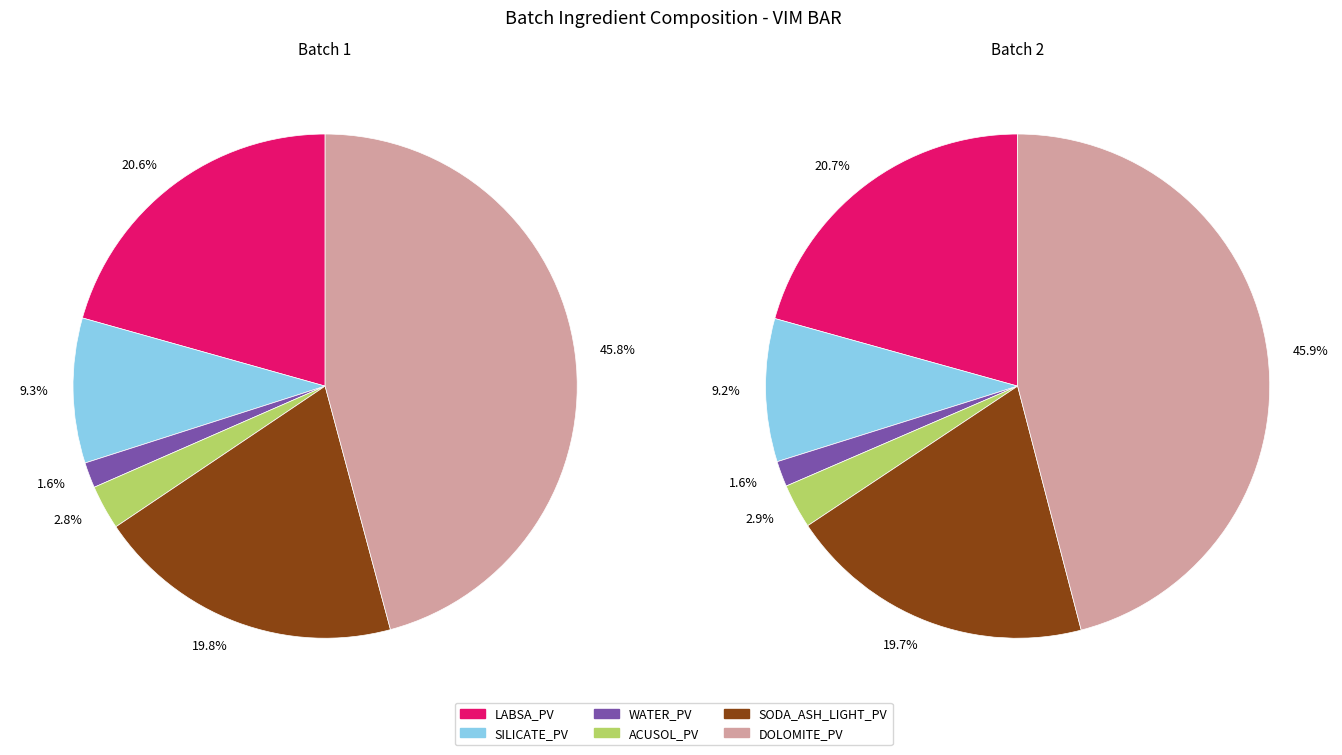

To the nearest percent, what portion does Batch 1 represent?

50%